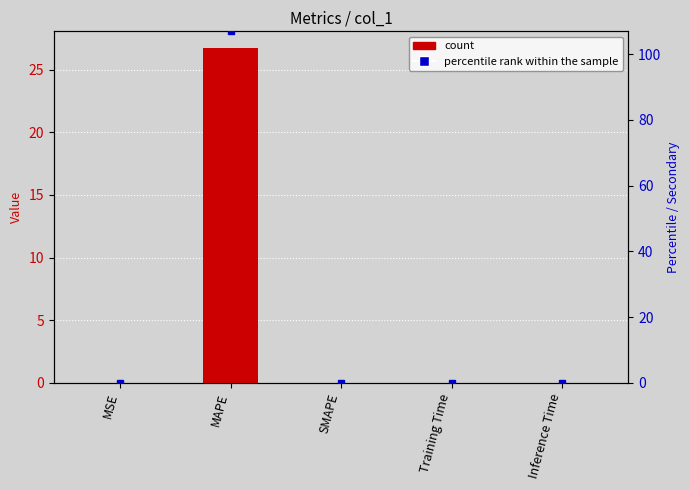

Are the bars grouped side by side (vs. stacked)?

No